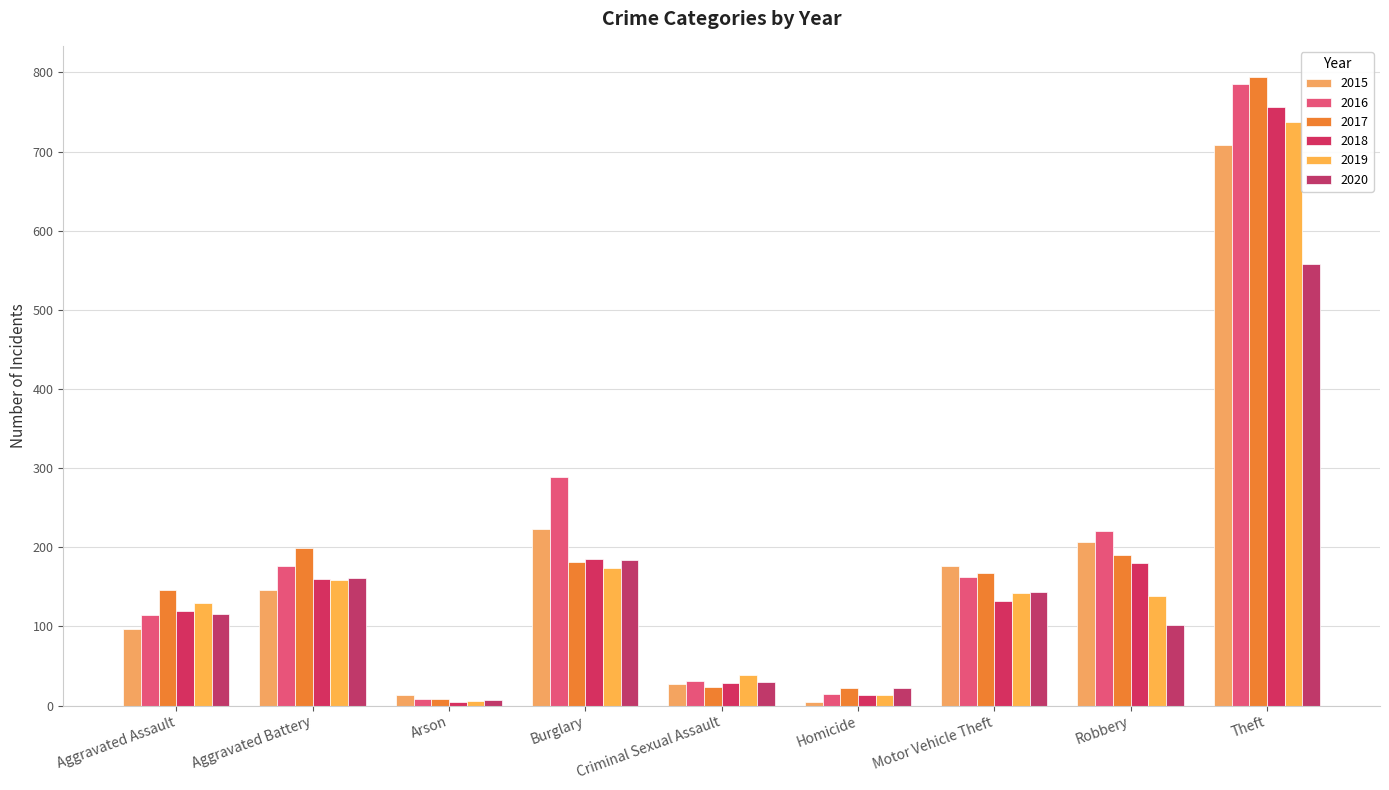

How many data points does each series have?

9